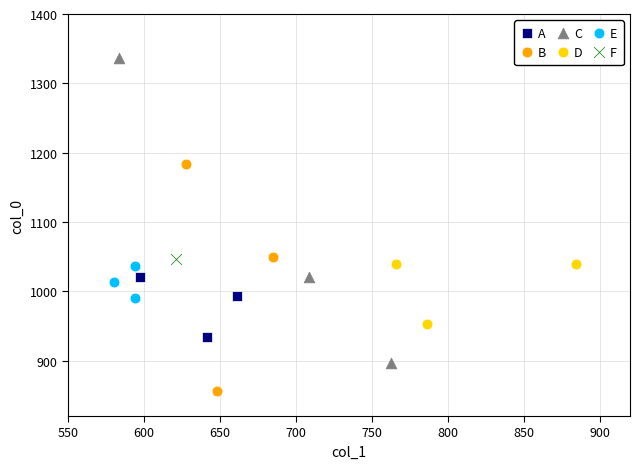

Which series contains the highest Y value?

C